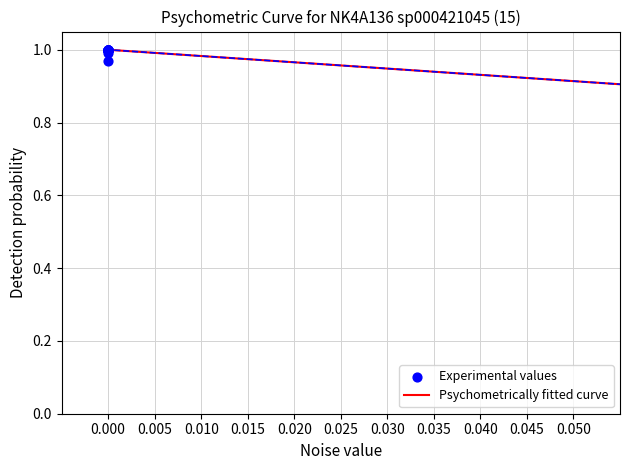

What is the difference between the maximum and minimum values?

0.6